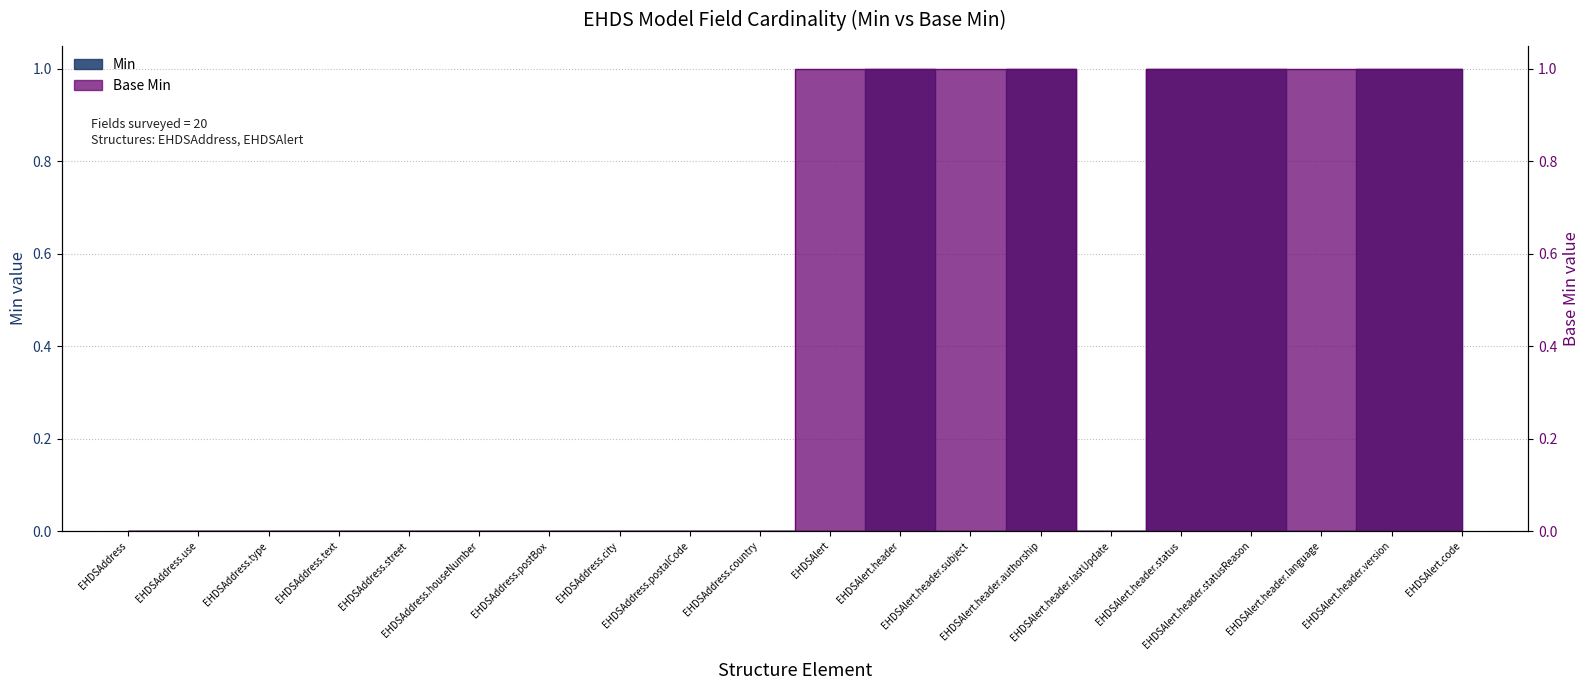

What is the maximum value shown in the chart?

1